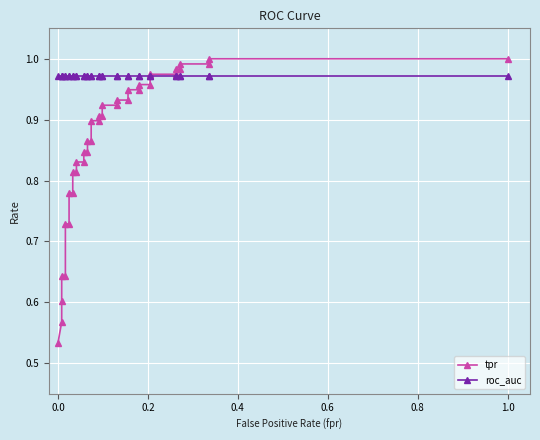

What is the maximum value for tpr?

1.0